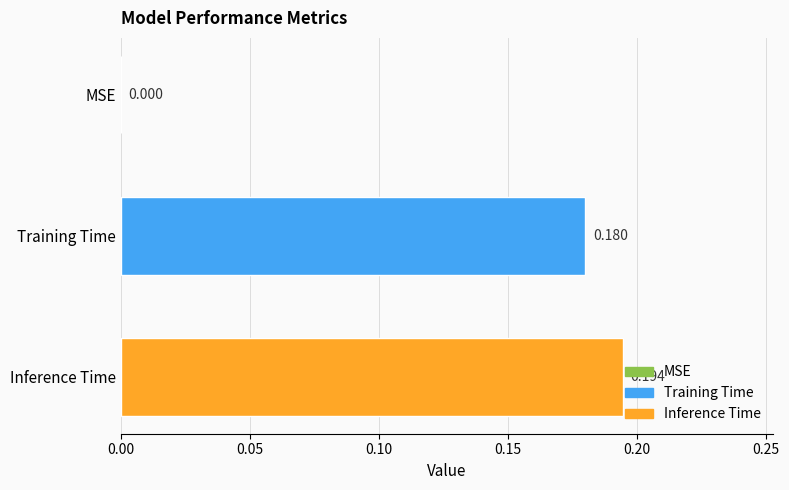

How many positive values are there?

2